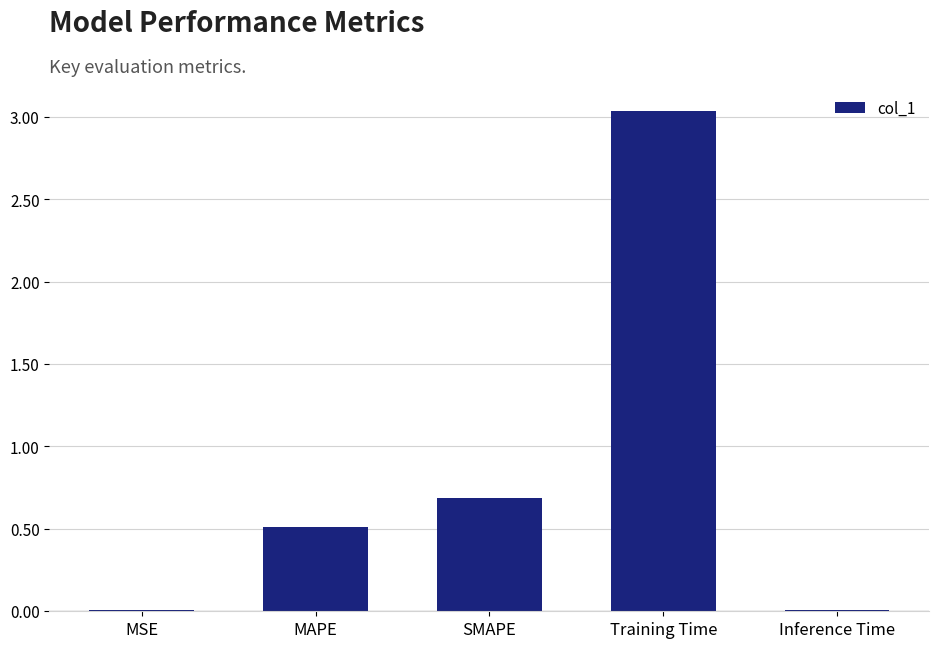

How many categories are shown in the chart?

5